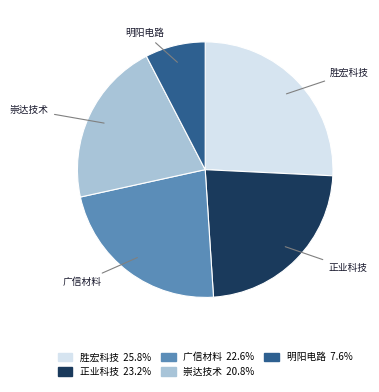

The 明阳电路 slice represents 8% of the pie. True or false?

True